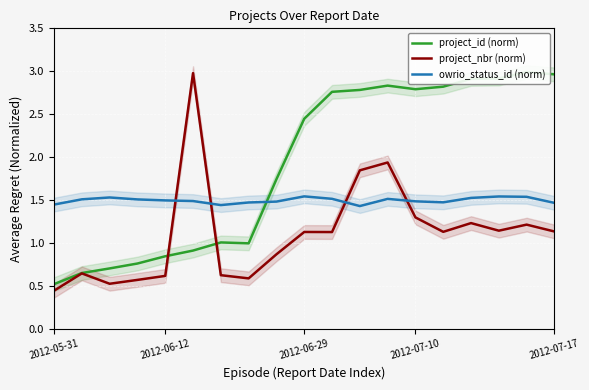

Which series has the largest range (max minus min)?

project_nbr (norm)